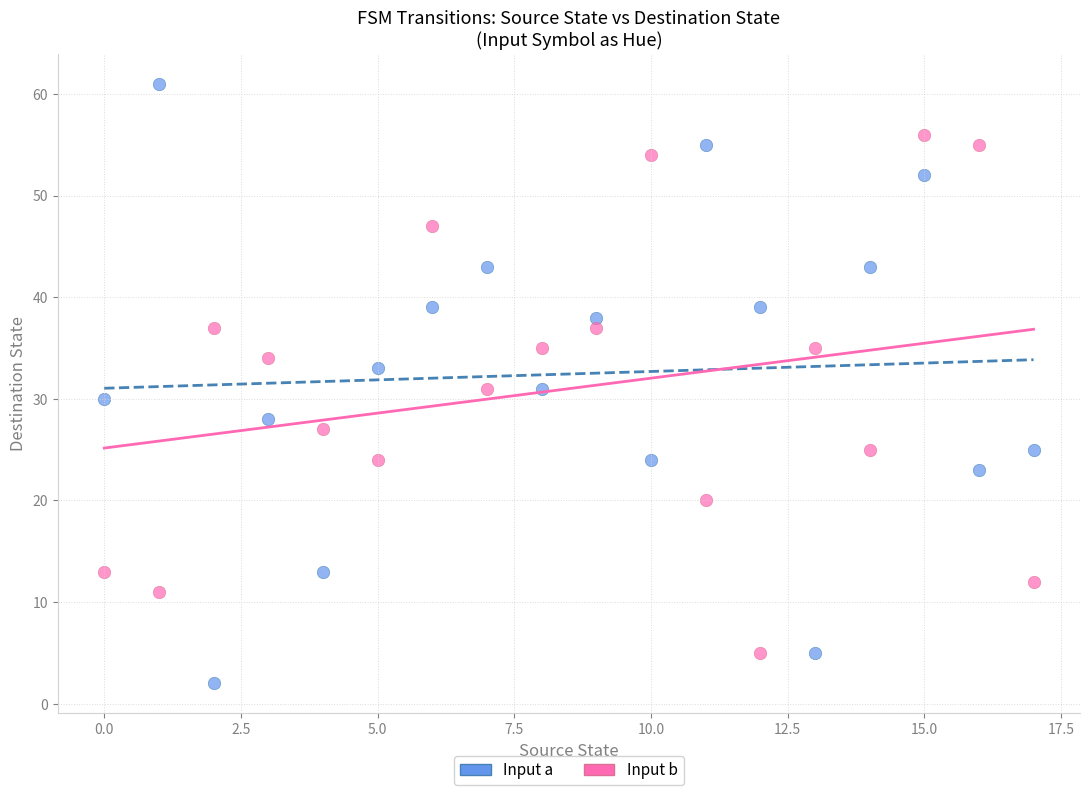

Across all data points, what is the range of Y values (max minus min)?

59